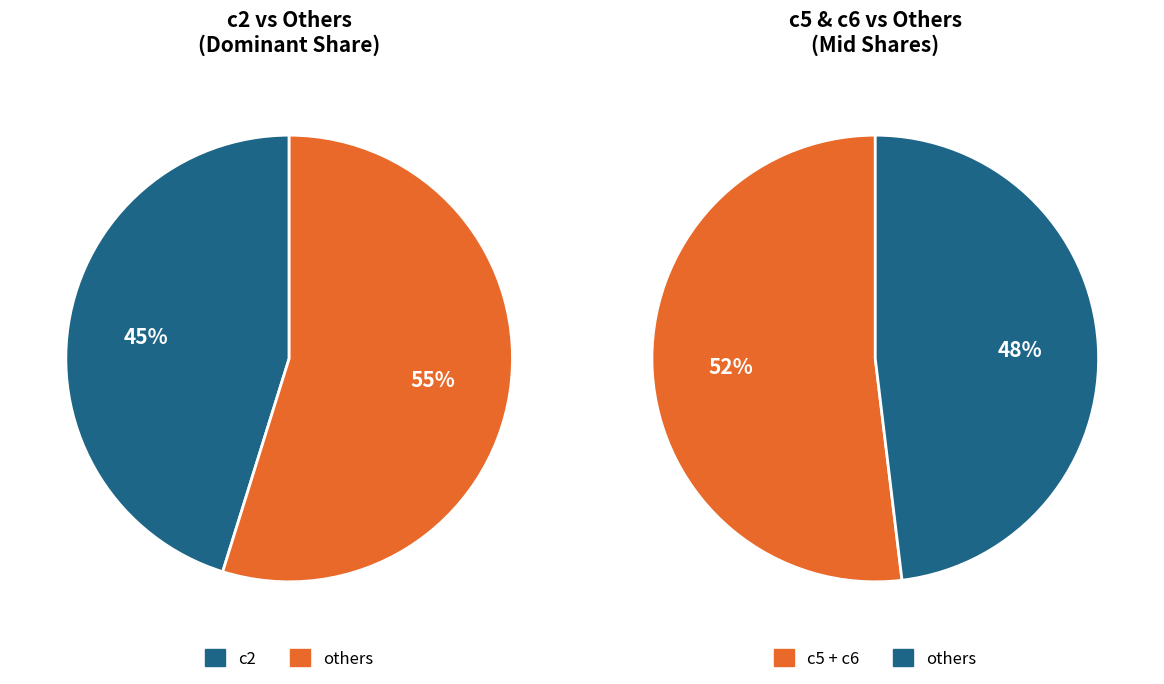

Is the sum of c4 and c7 greater than half?

No